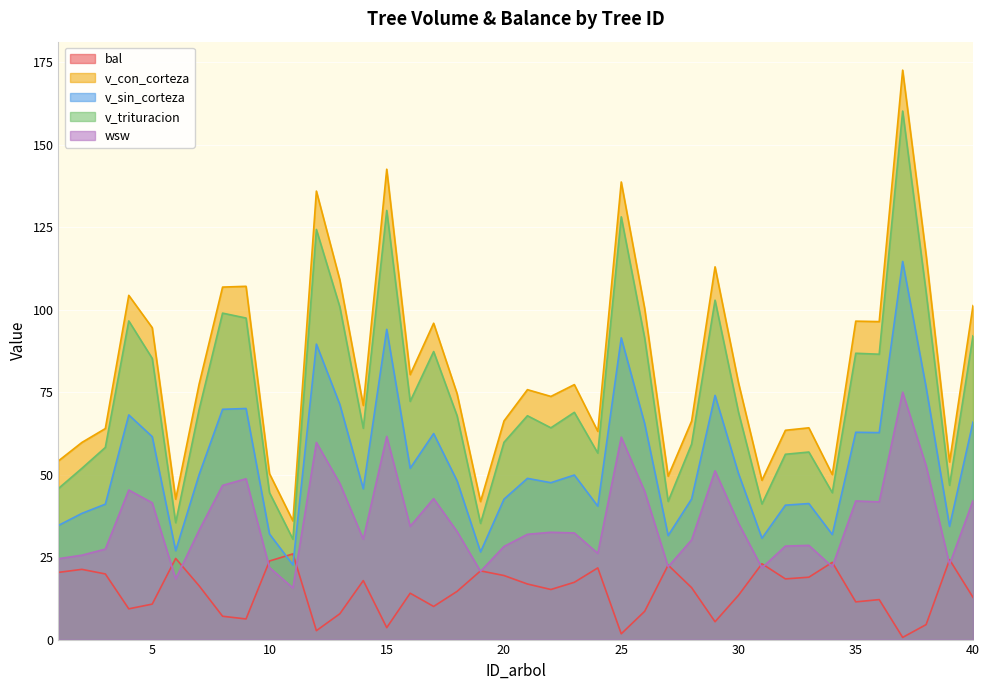

The value of v_con_corteza at 16 is 80.3. True or false?

True